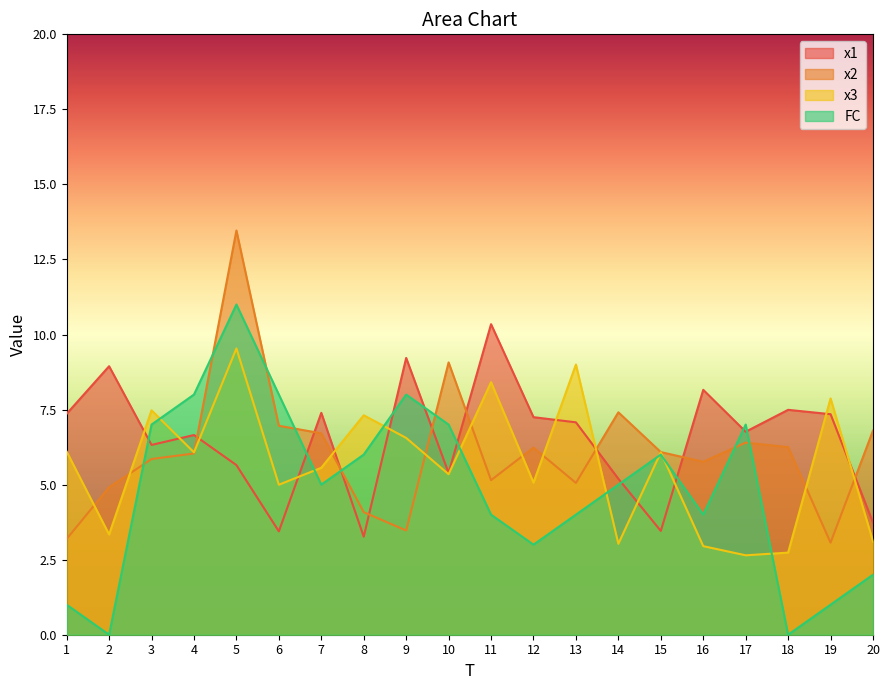

At which label is x3 closest to 6?

15